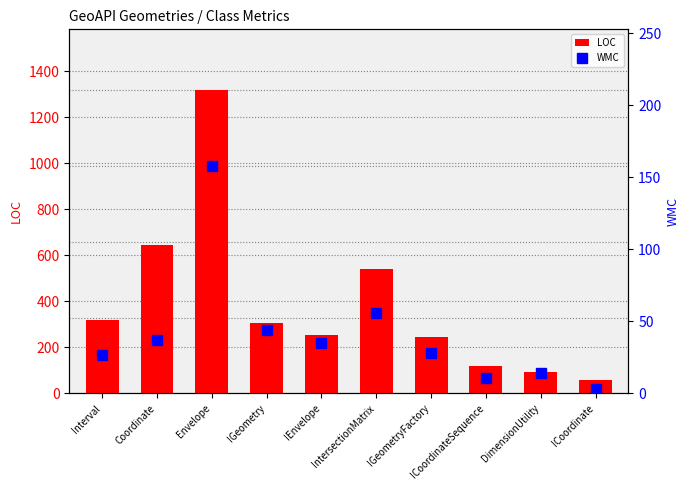

True or false: LOC has a value of 119 at ICoordinateSequence.

True